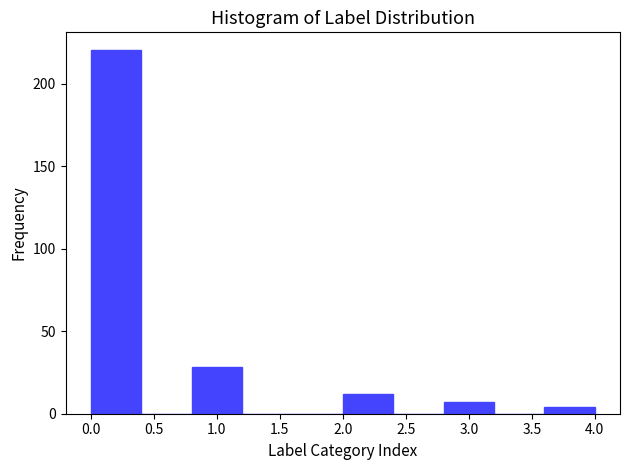

How tall is the bar that spans 2.8 to 3.2 on the x-axis? The values are not printed on the chart, so give them approximately, as read against the axis.

5